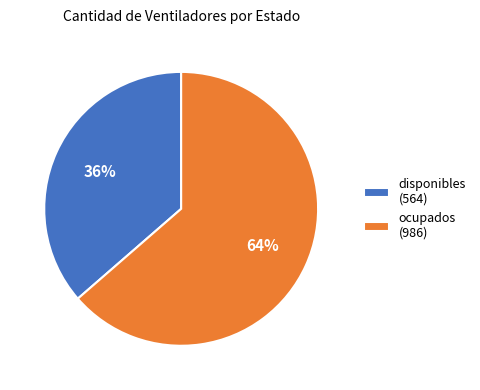

Is there any slice that represents more than half of the pie?

Yes